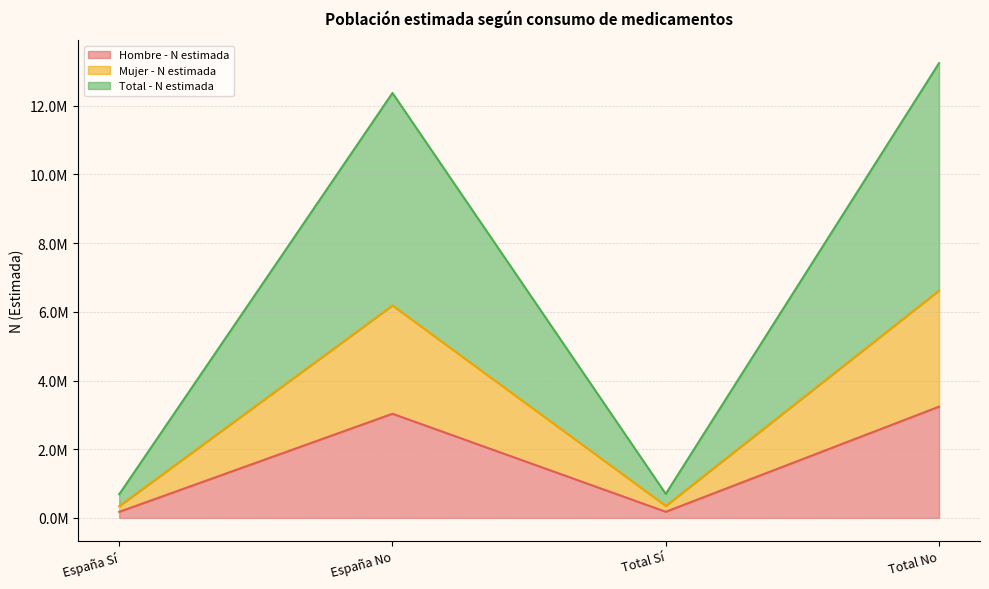

What are all the series names shown in the legend?

Hombre - N estimada, Mujer - N estimada, Total - N estimada